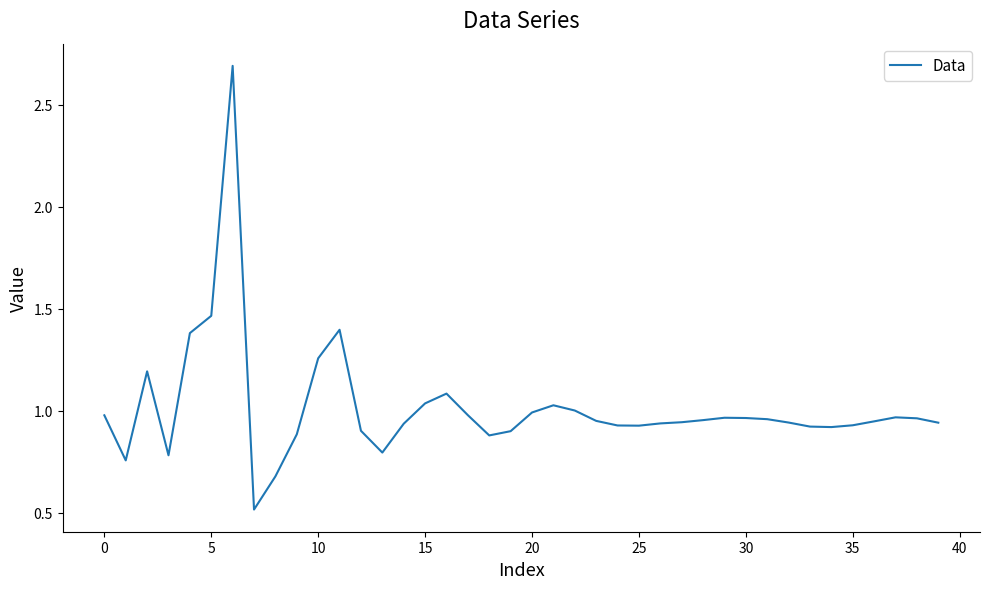

What is the greatest value displayed?

2.7